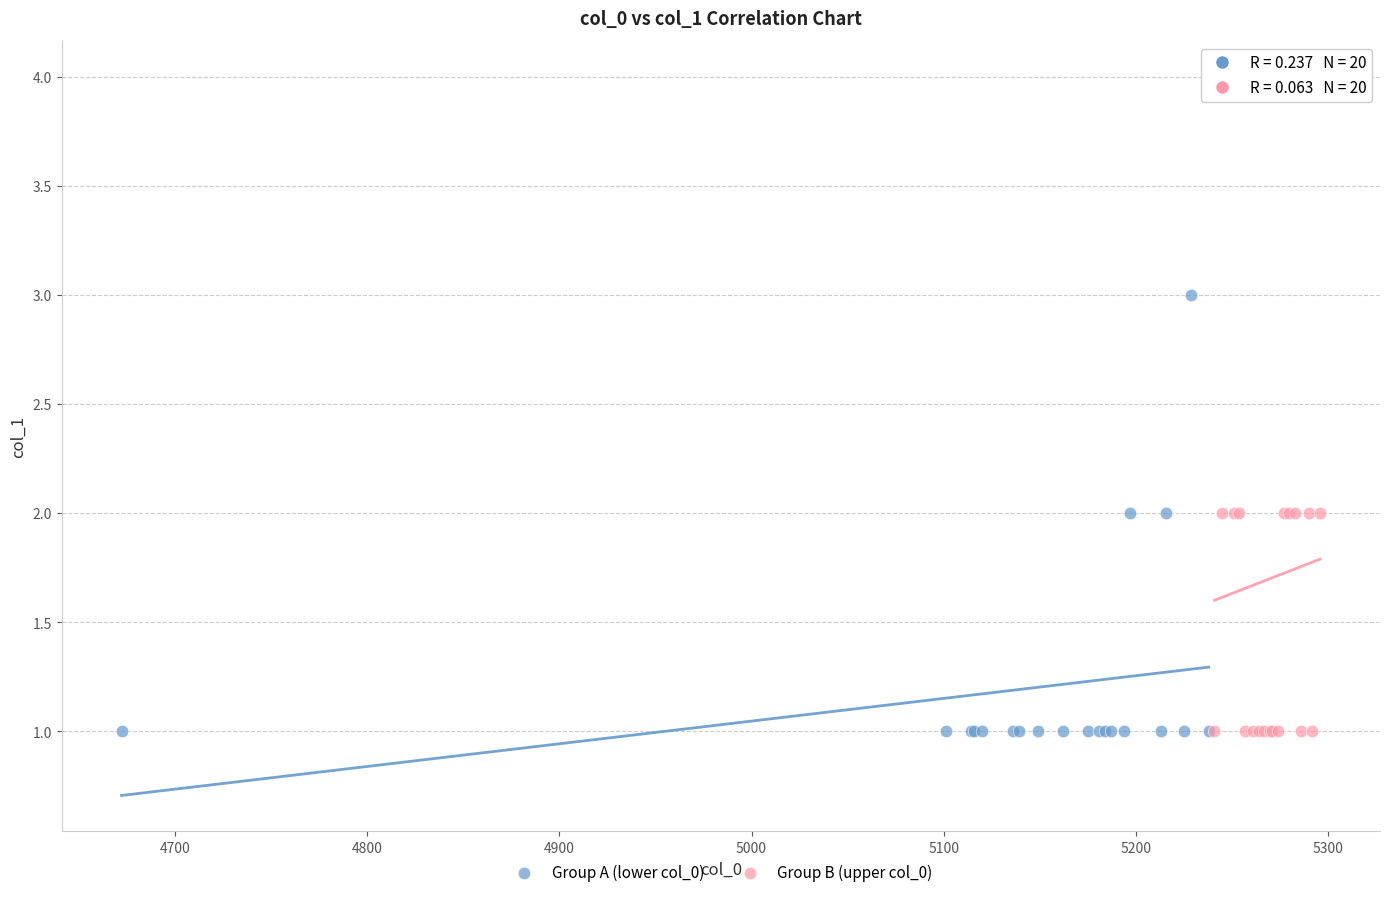

Which series reaches the maximum Y coordinate?

Group B (upper col_0)